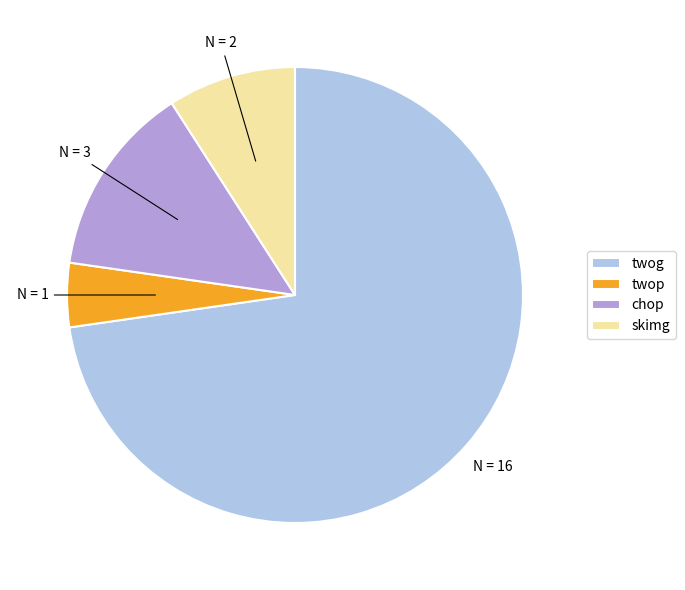

The skimg slice represents 14% of the pie. True or false?

False